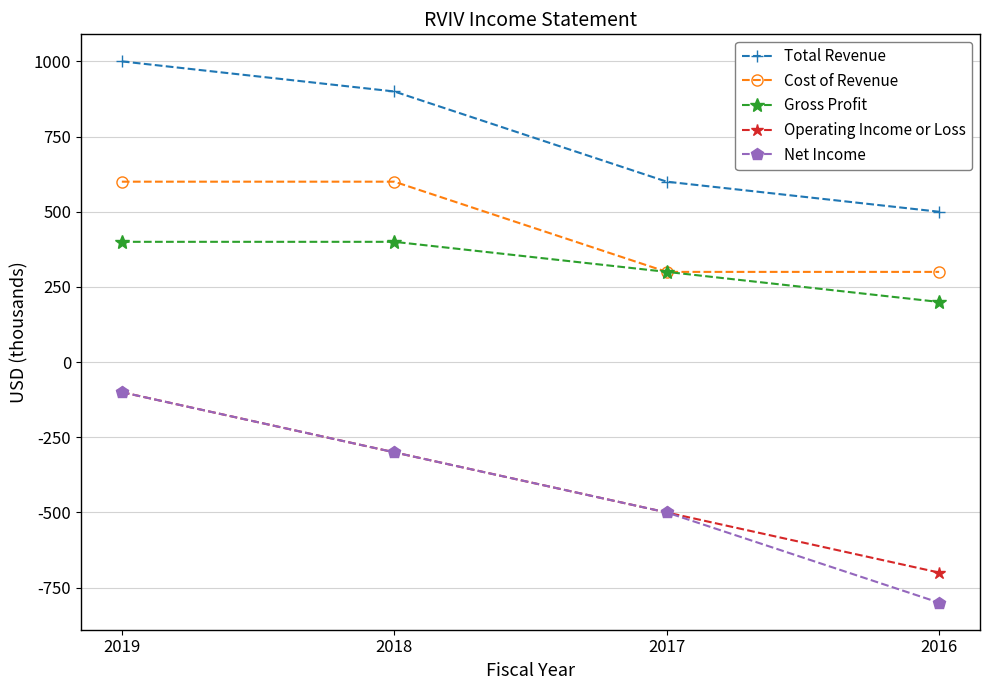

True or false: Gross Profit has more than 2 points higher than both neighbors.

False